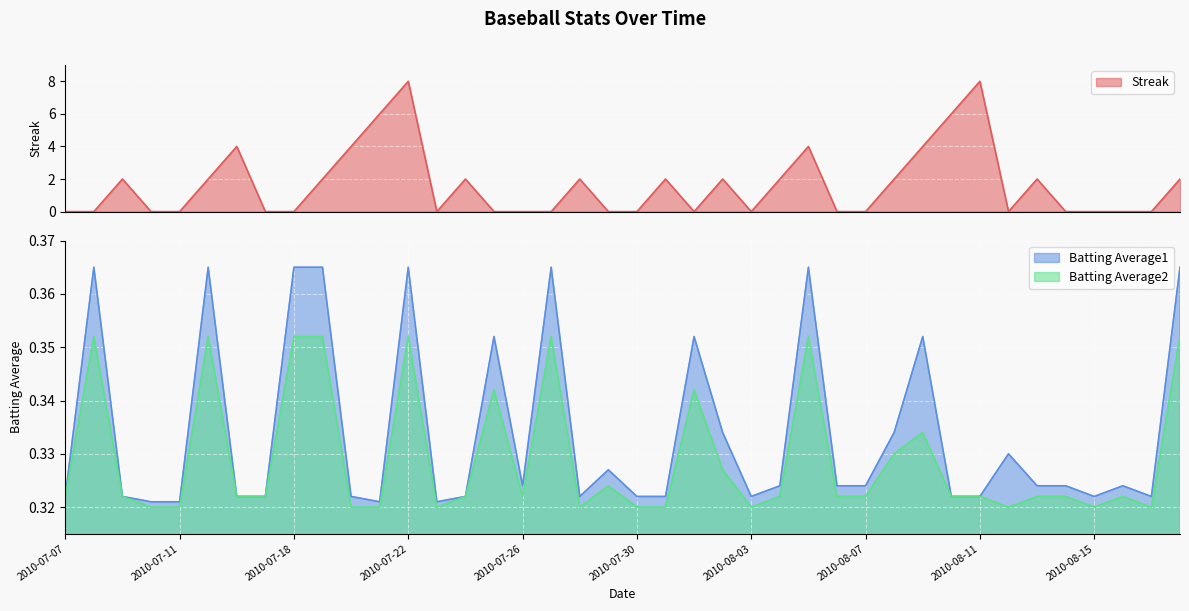

What position from the right is 2010-07-08?

39